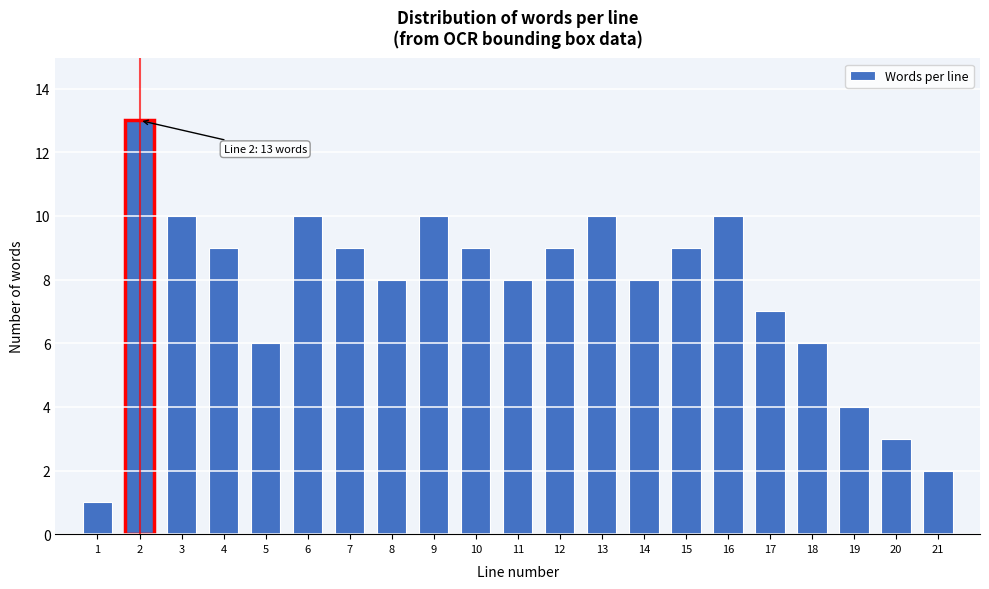

Reading right to left, what are all the values shown in this chart?

21=2	20=3	19=4	18=6	17=7	16=10	15=9	14=8	13=10	12=9	11=8	10=9	9=10	8=8	7=9	6=10	5=6	4=9	3=10	2=13	1=1